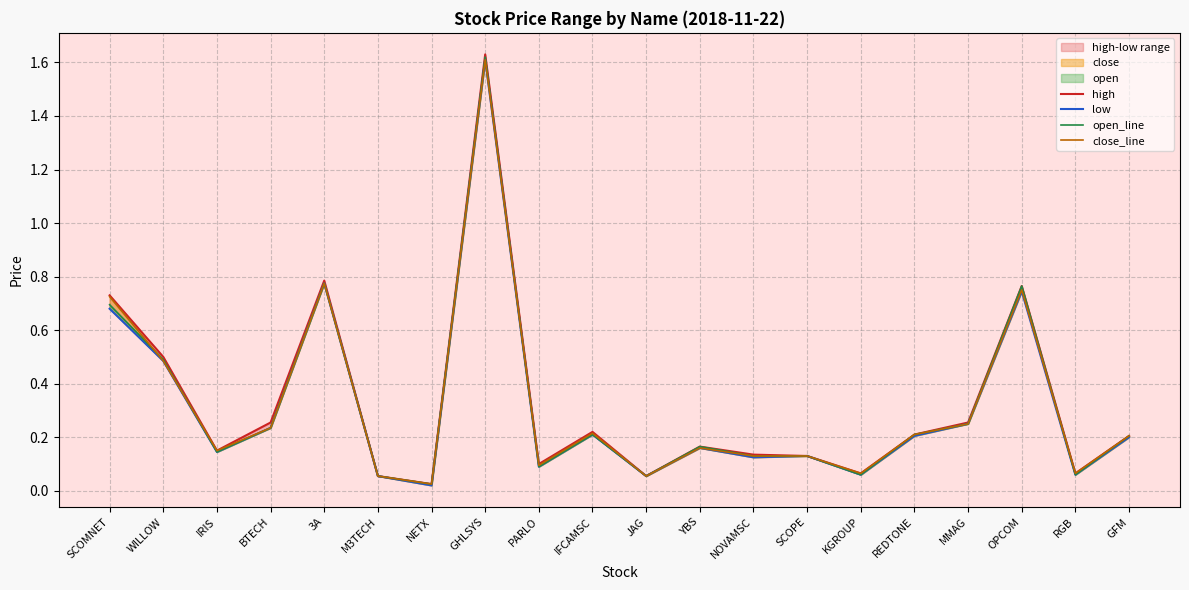

Between YBS and KGROUP, which series saw the biggest shift?

open_line